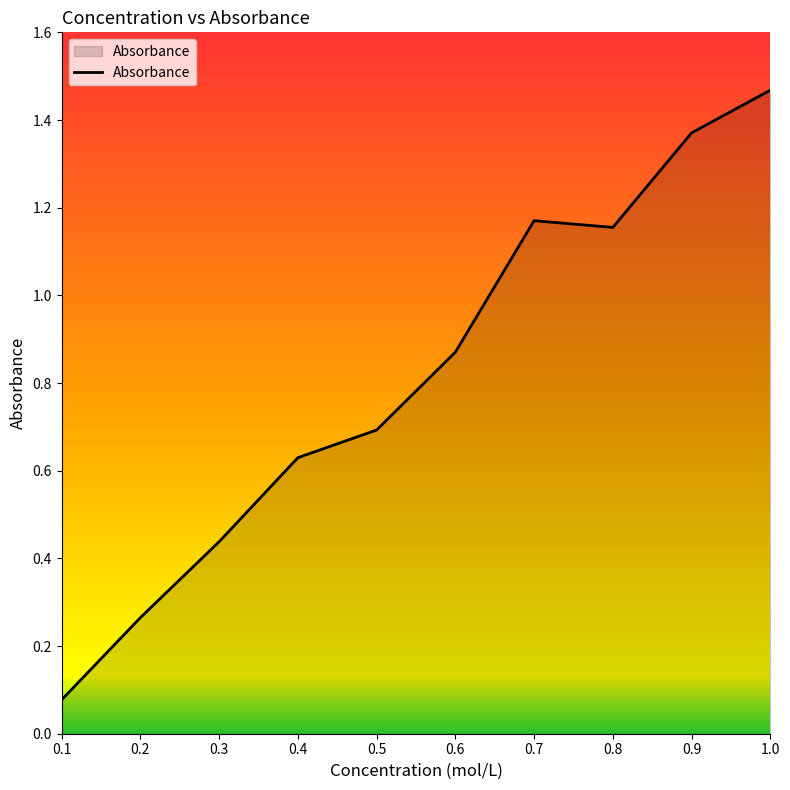

How many categories are shown in the chart?

10